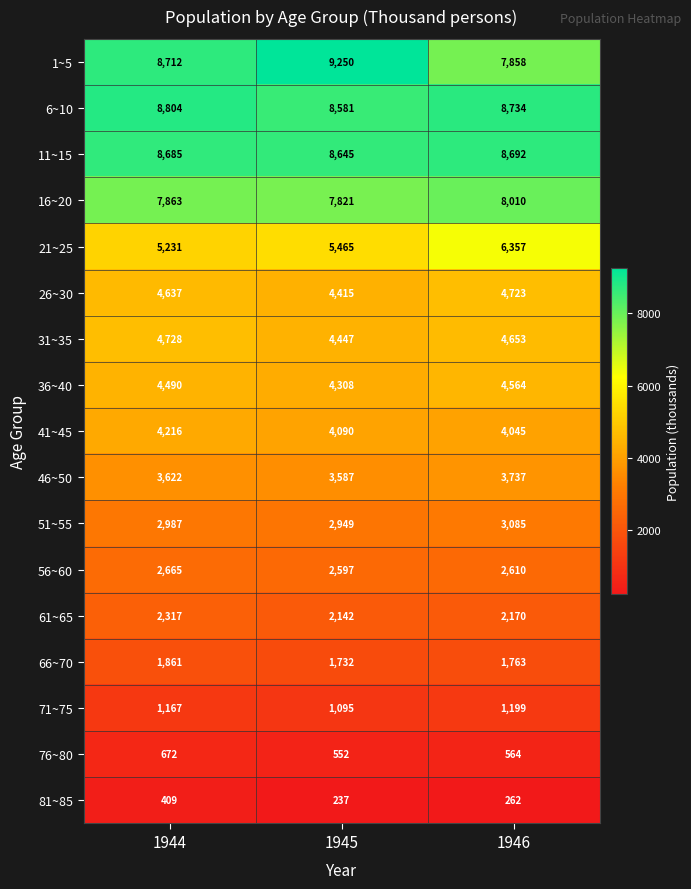

Which series changed the most between 1944 and 1945?

1~5